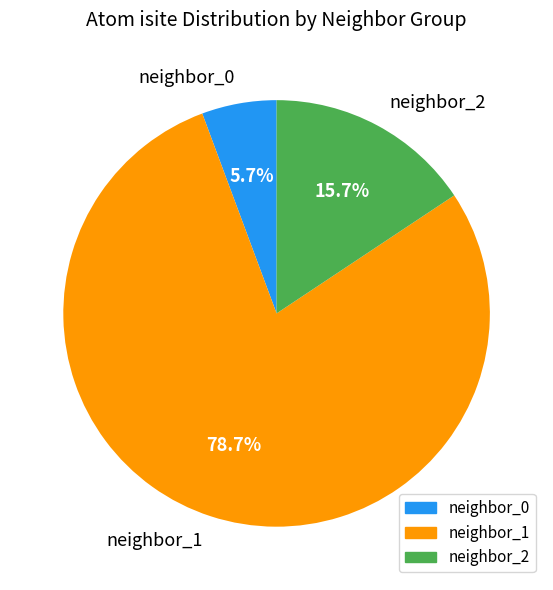

Rank the categories by value from highest to lowest.

neighbor_1, neighbor_2, neighbor_0